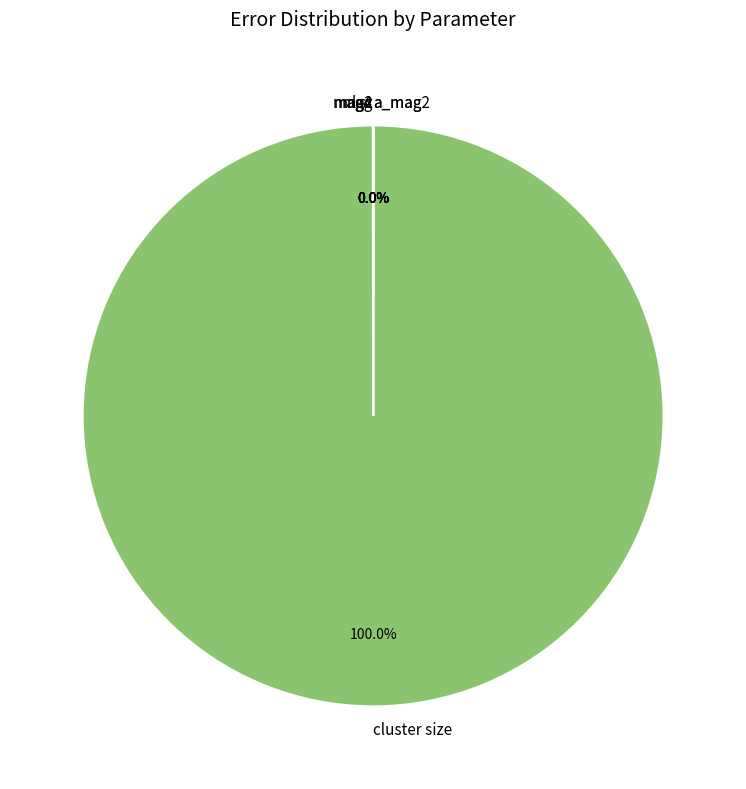

Which slice is the largest?

cluster size